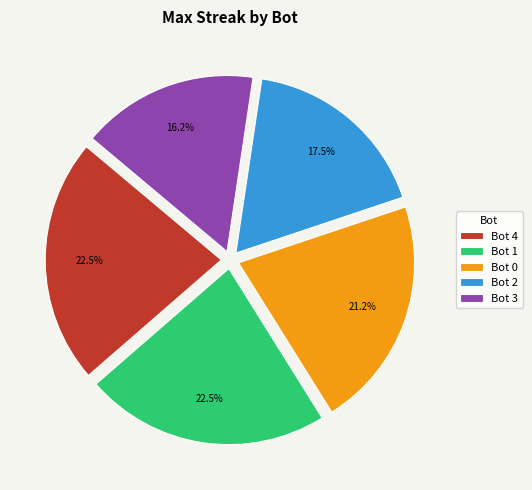

What is the smallest slice in the pie chart?

Bot 3